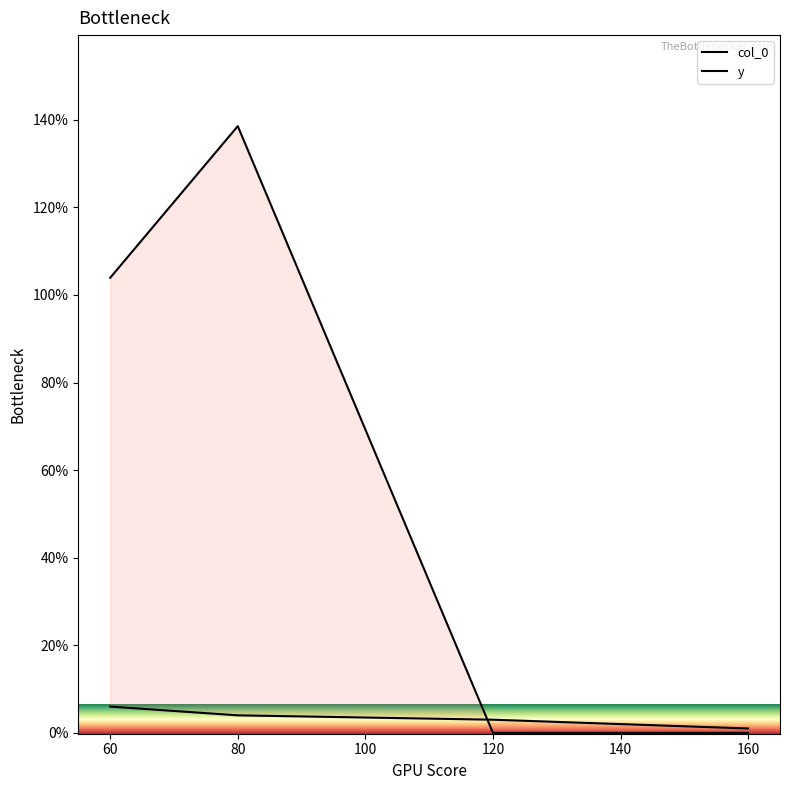

At which category does the chart reach its peak across all series?

80